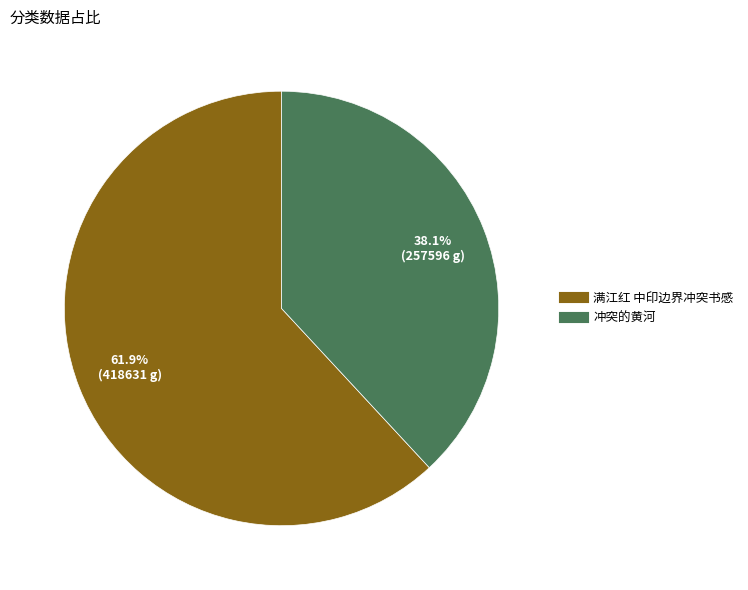

Combined, what portion of the pie is 满江红 中印边界冲突书感 and 冲突的黄河?

100.0%